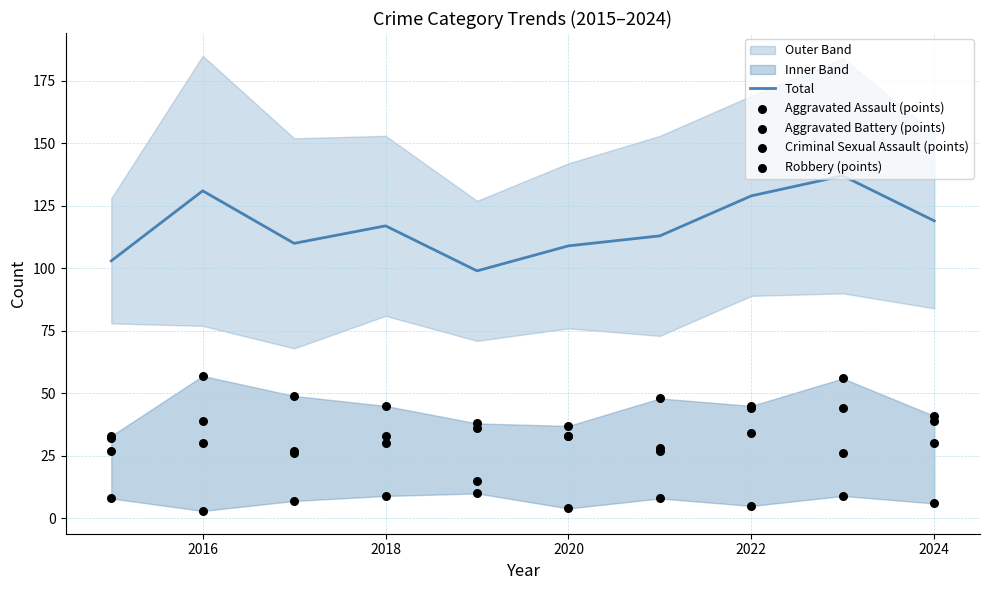

At how many categories does at least one series exceed 6?

10